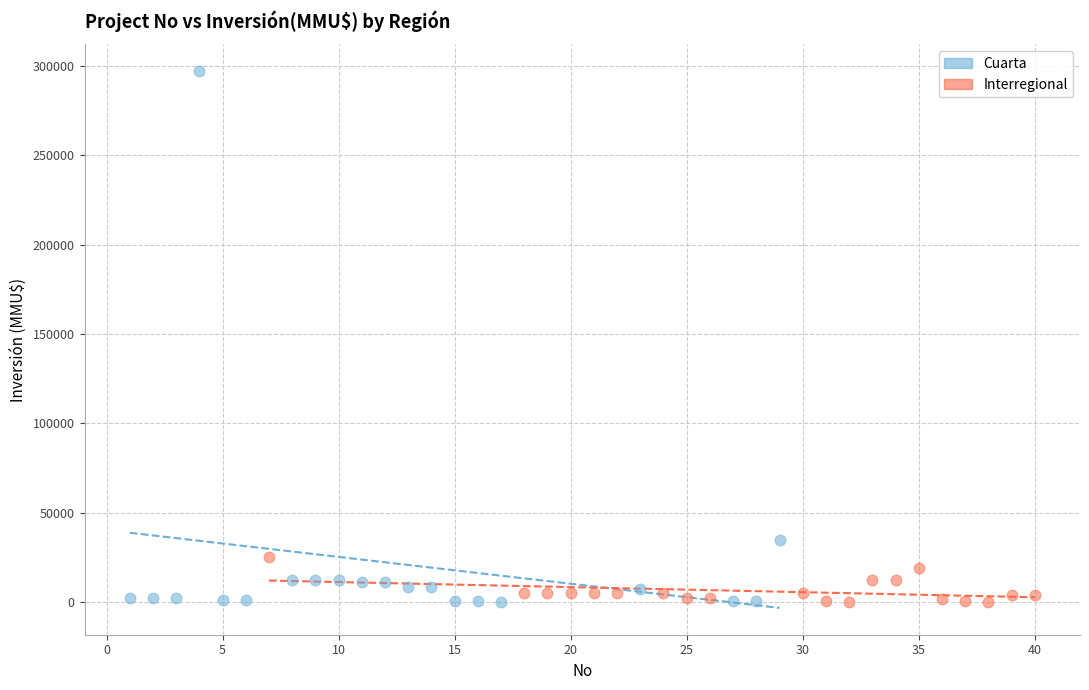

Which series contains the highest Y value?

Cuarta